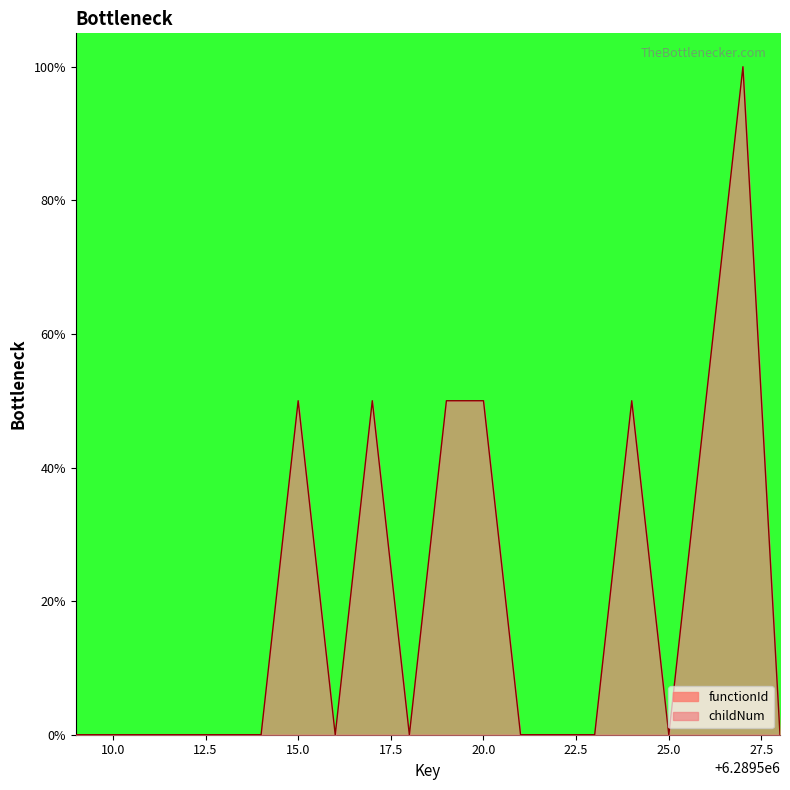

Reading left to right, extract all data points from this chart.

0.0	0.0	0.0	0.0	0.0	0.0	50.0	0.0	50.0	0.0	50.0	50.0	0.0	0.0	0.0	50.0	0.0	50.0	100.0	0.0